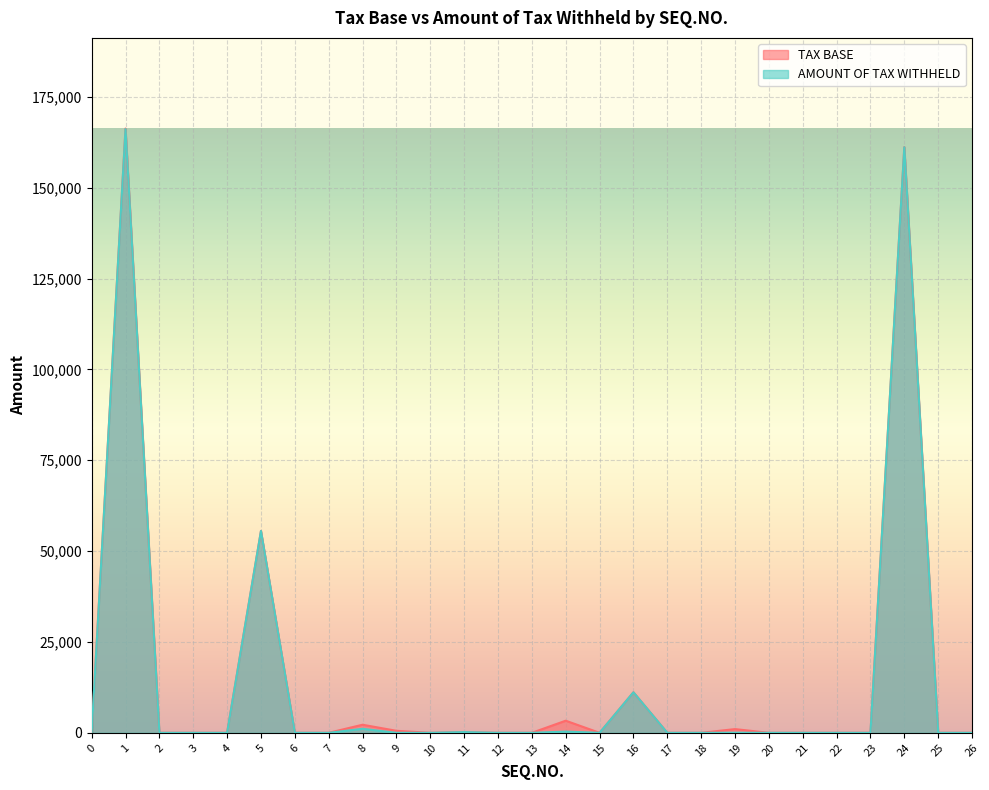

The AMOUNT OF TAX WITHHELD series shows -114692.0 at 7. True or false?

False